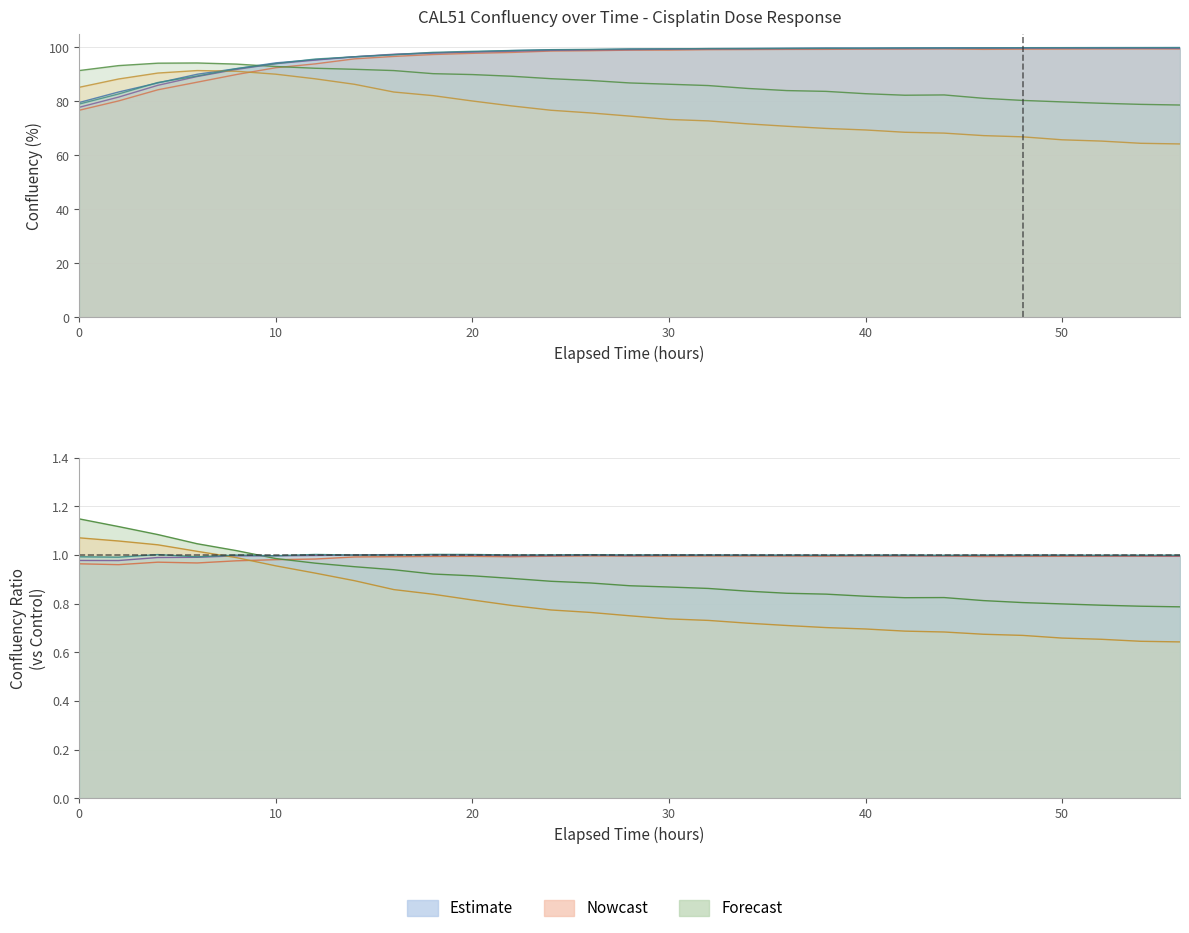

How many data points in Cisplatin dose 4 are less than 74?

14